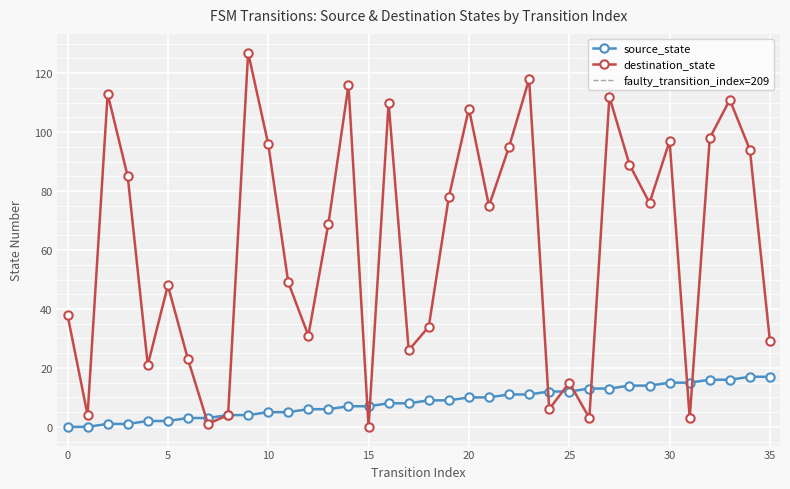

What is the difference between the second highest and second lowest values?

17